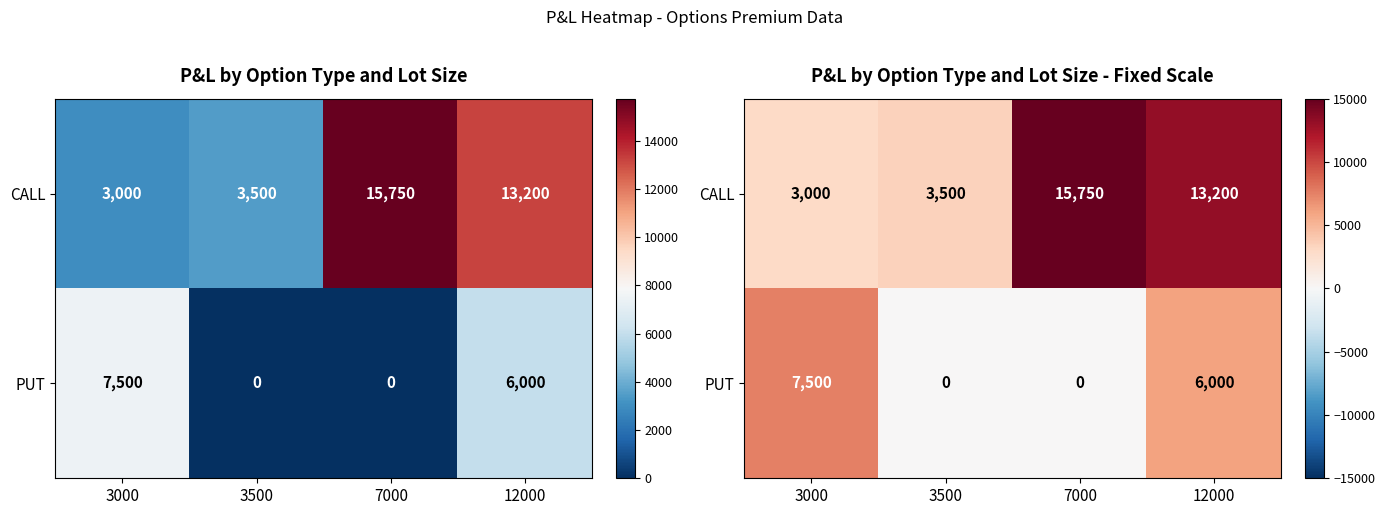

Rank the series by their average value, from lowest to highest.

PUT, CALL